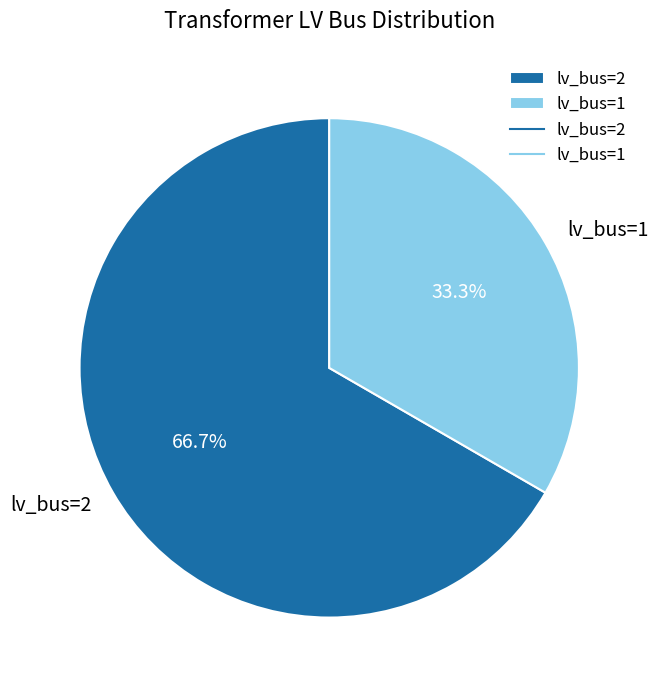

Does lv_bus=1 represent more than half of the total?

No